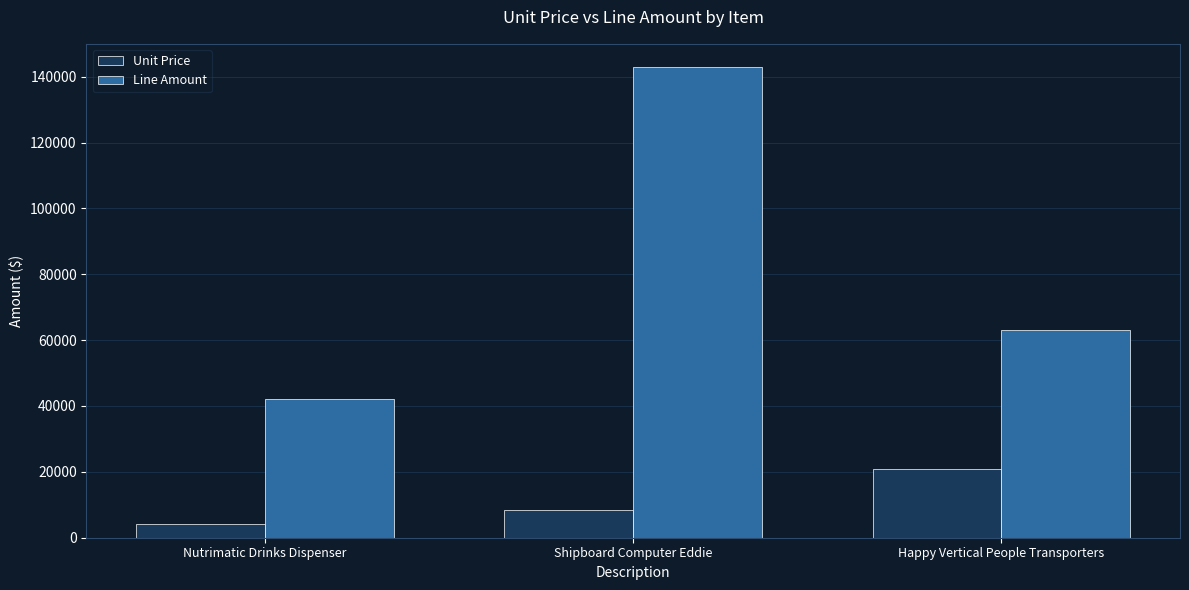

Rank the series by their maximum value, from highest to lowest.

Line Amount, Unit Price